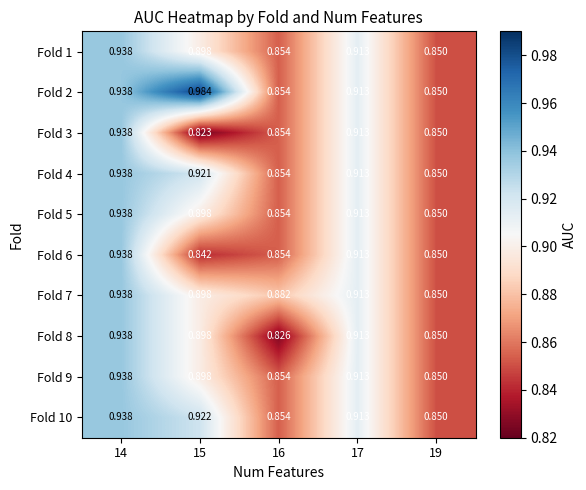

Is the value of Fold 8 at 15 greater than the value of Fold 9 at 17?

No